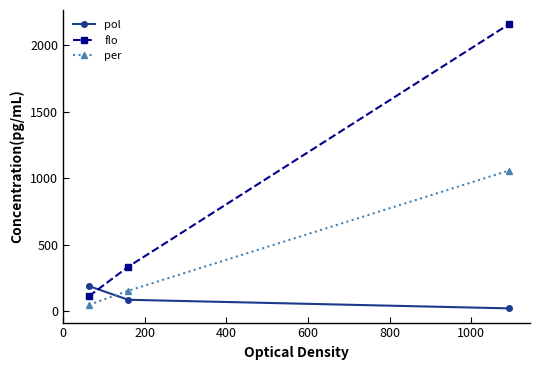

How many distinct data groups are displayed?

3